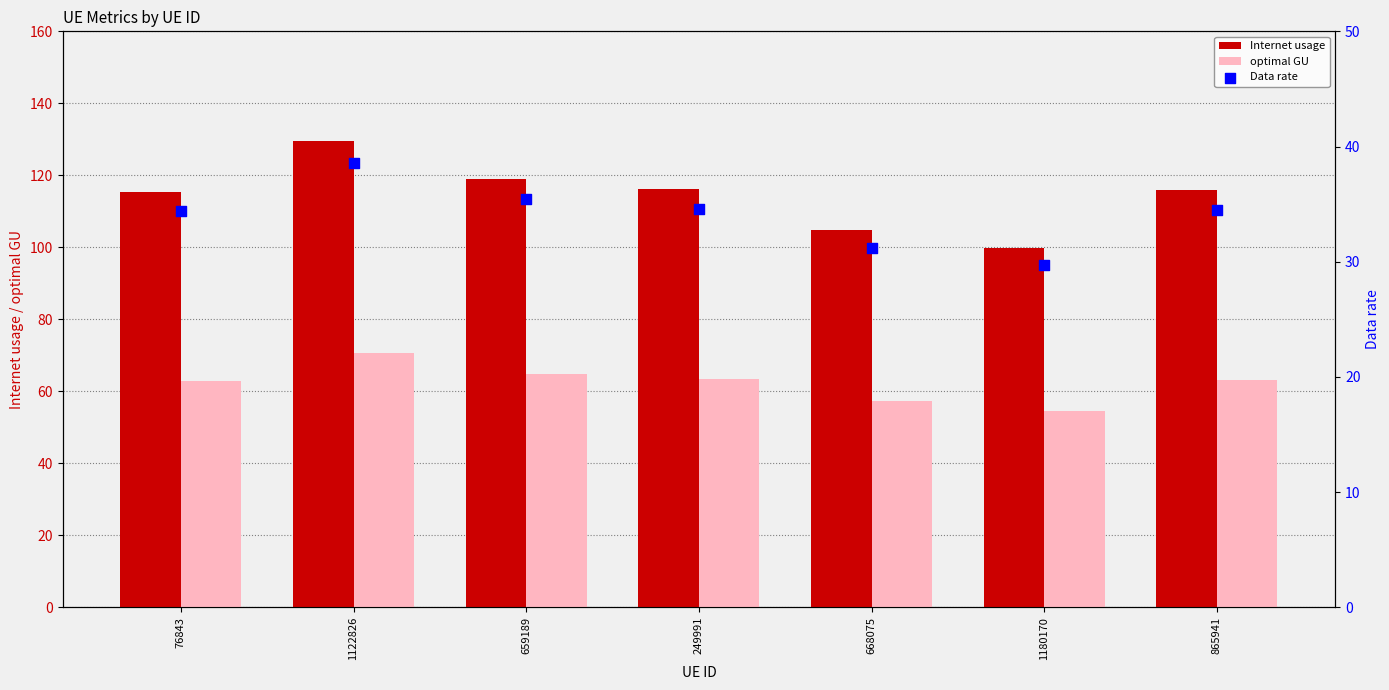

At which category is the sum across all series the highest?

1122826